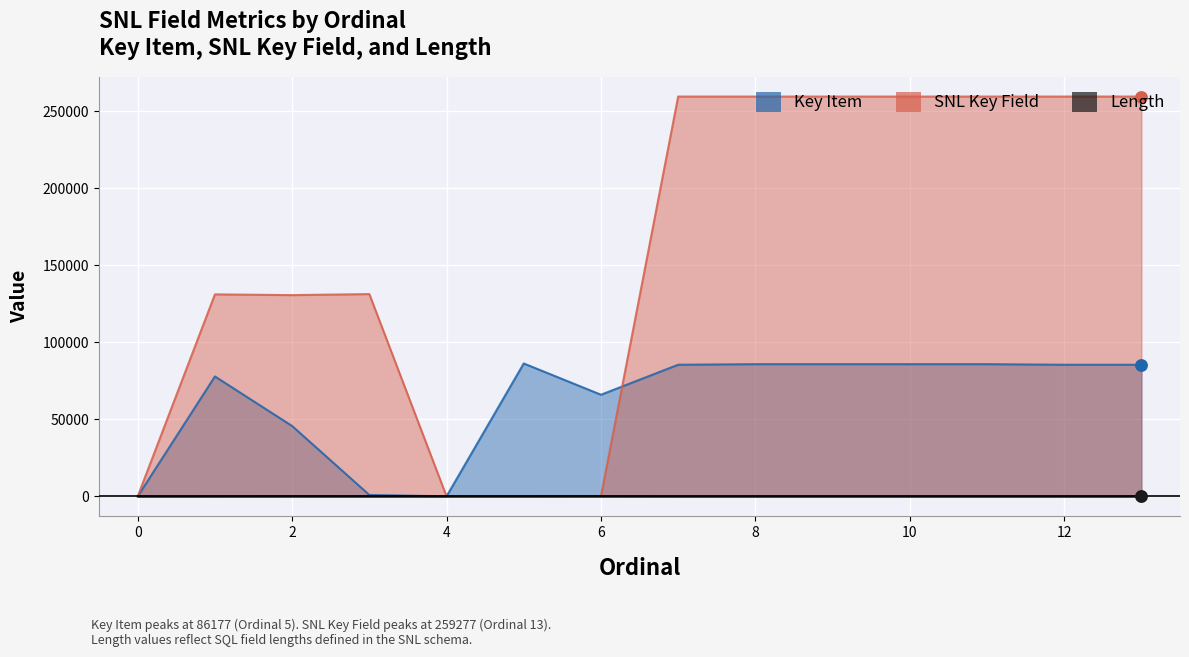

Which series has the largest total across all categories?

SNL Key Field